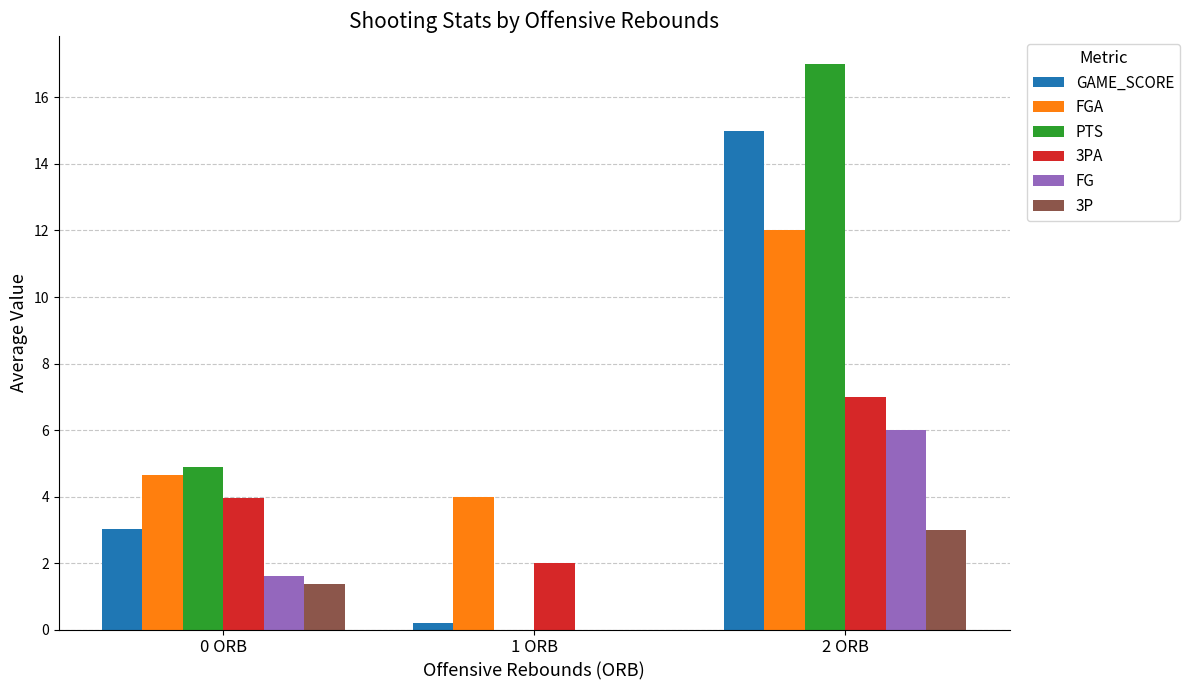

What is the sum of all PTS values?

21.9